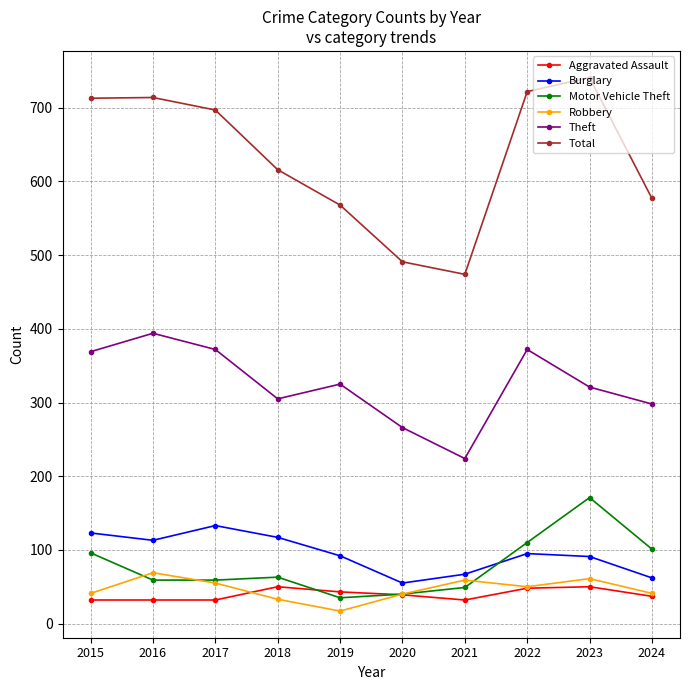

Which series has the largest total across all categories?

Total